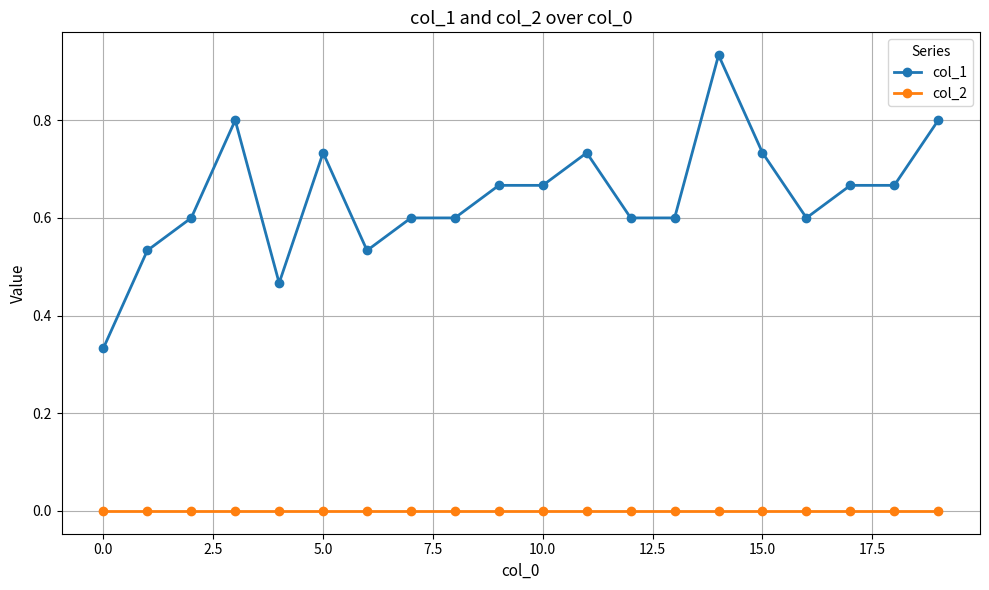

Rank the series by their average value, from lowest to highest.

col_2, col_1